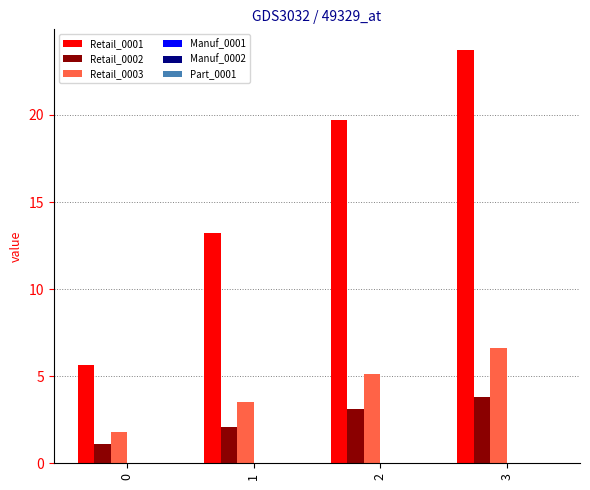

Reading left to right, list all the values displayed in this chart.

Retail_0001: 0=5.7	1=13.2	2=19.7	3=23.7
Retail_0002: 0=1.1	1=2.1	2=3.1	3=3.8
Retail_0003: 0=1.8	1=3.5	2=5.1	3=6.6